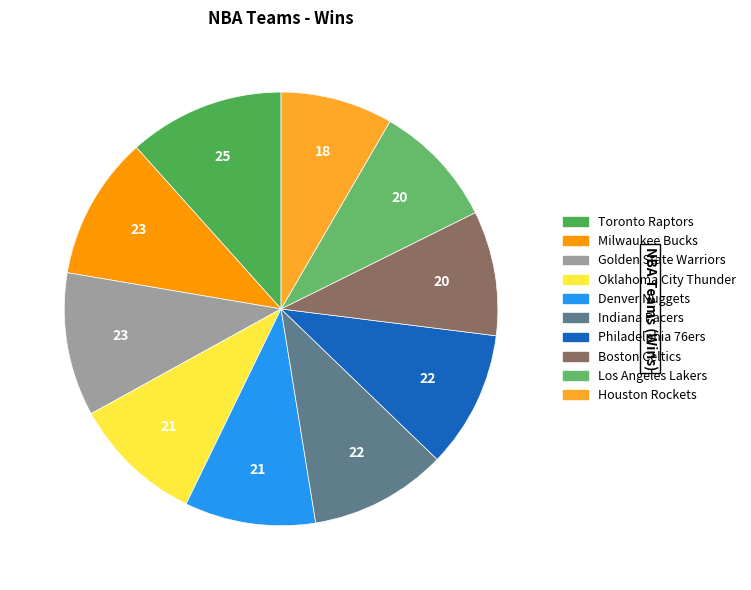

To the nearest percent, what portion does Philadelphia 76ers represent?

10%